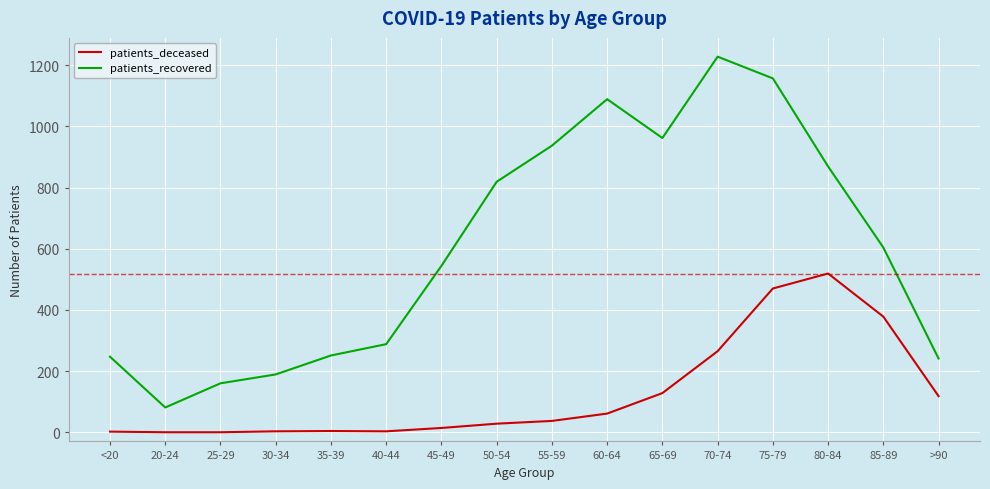

True or false: patients_deceased and patients_recovered cross at least once.

False